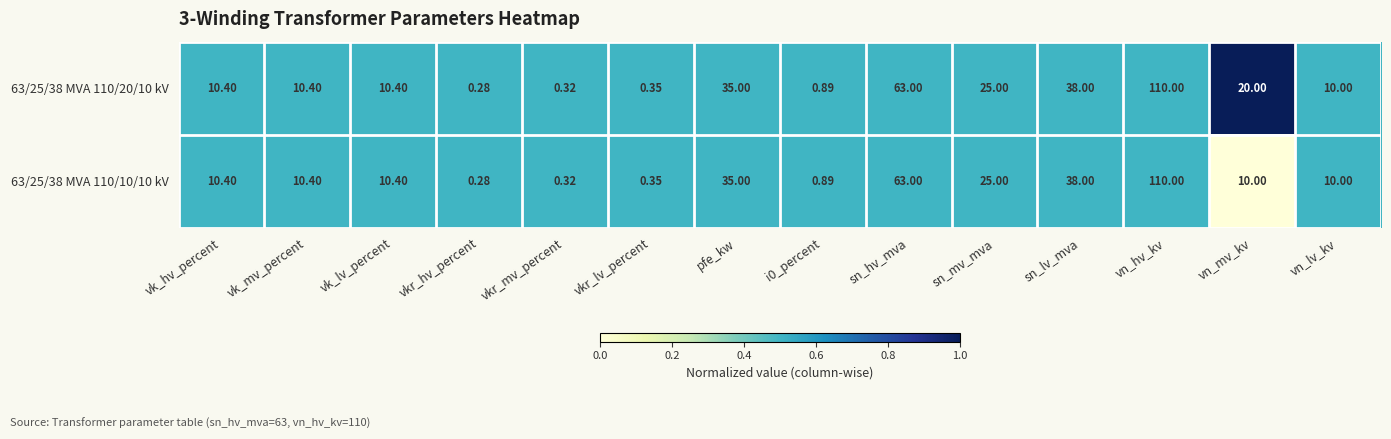

Which category has the lowest value across all series?

vkr_hv_percent